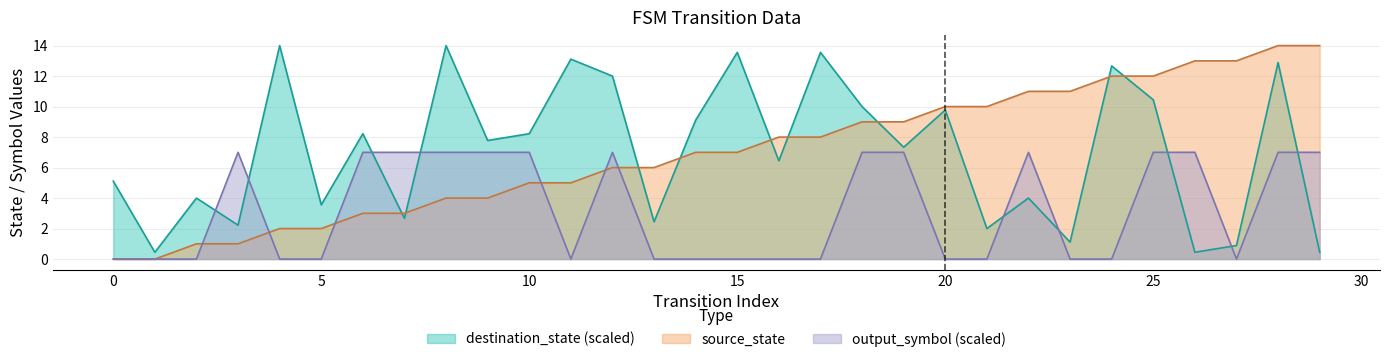

Which has a higher value, 18 or 3?

18